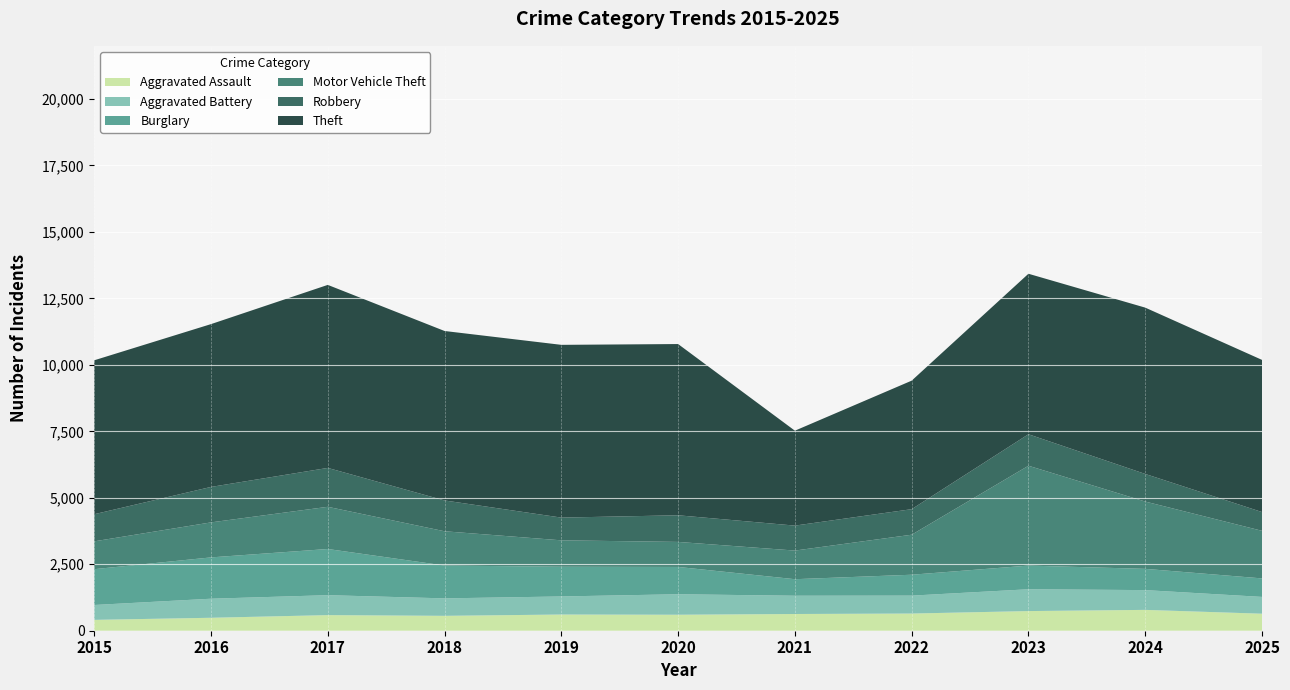

Reading left to right, what are all the values shown in this chart?

Aggravated Assault: 408	487	587	560	609	601	629	646	739	784	640
Aggravated Battery: 560	717	750	657	680	771	687	674	821	744	632
Burglary: 1347	1554	1737	1235	1118	1027	622	786	890	799	696
Motor Vehicle Theft: 1047	1317	1587	1289	993	941	1077	1505	3756	2532	1790
Robbery: 1020	1334	1463	1159	855	1002	939	961	1184	1038	706
Theft: 5790	6124	6884	6374	6498	6441	3570	4834	6037	6256	5723